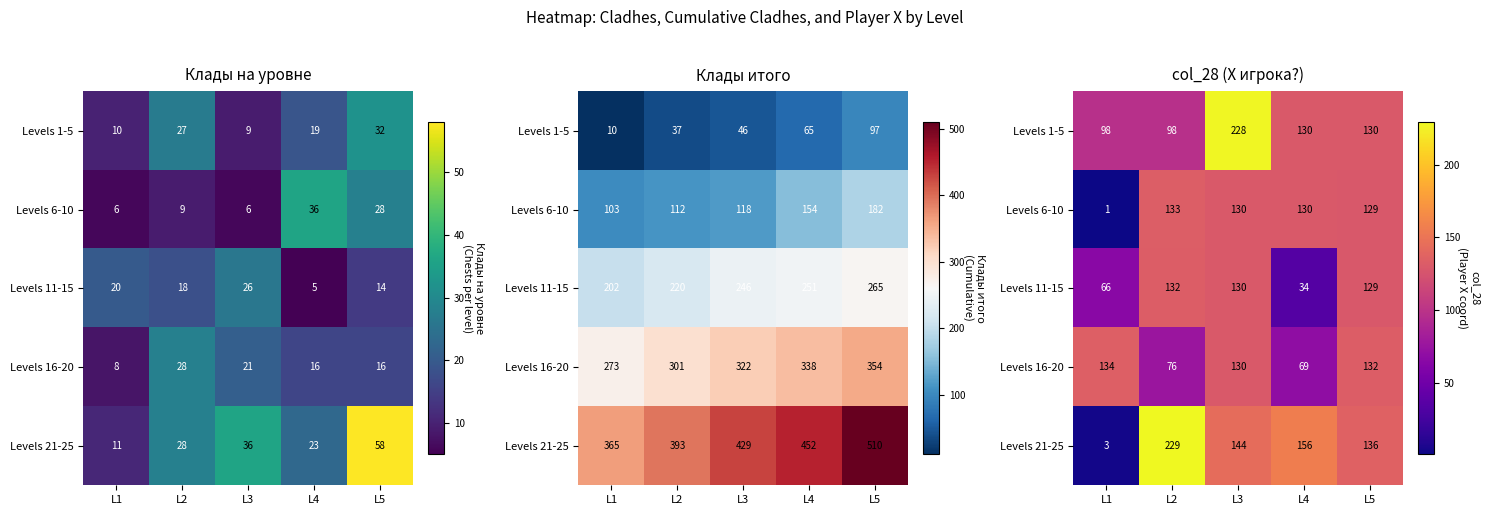

Which series has the widest spread of values?

Levels 21-25